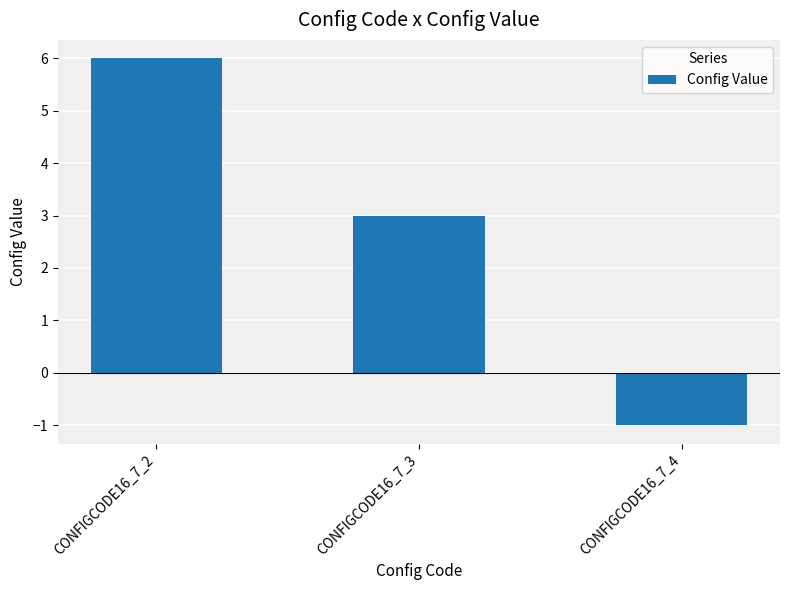

What value does the data have at CONFIGCODE16_7_2?

6